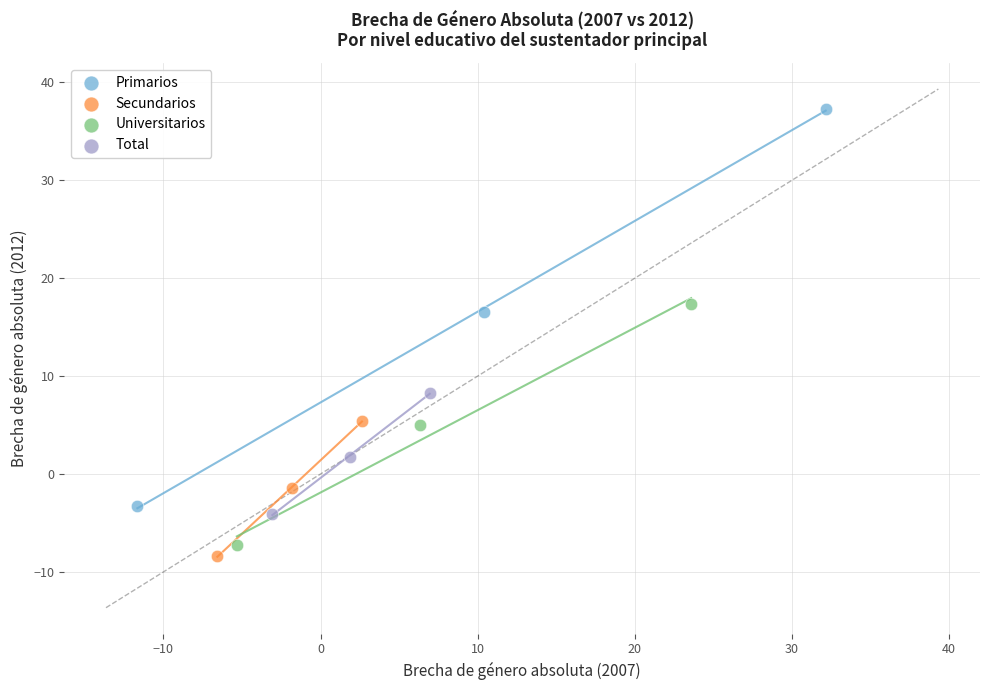

What are all the series names shown in the legend?

Primarios, Secundarios, Universitarios, Total